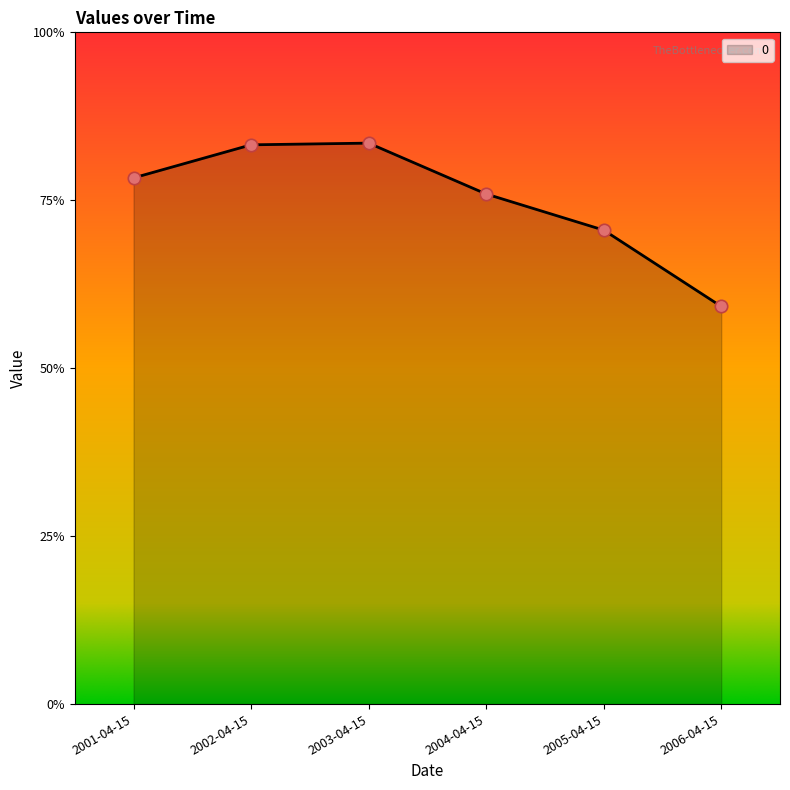

Between 2004-04-15 and 2005-04-15, which is larger?

2004-04-15